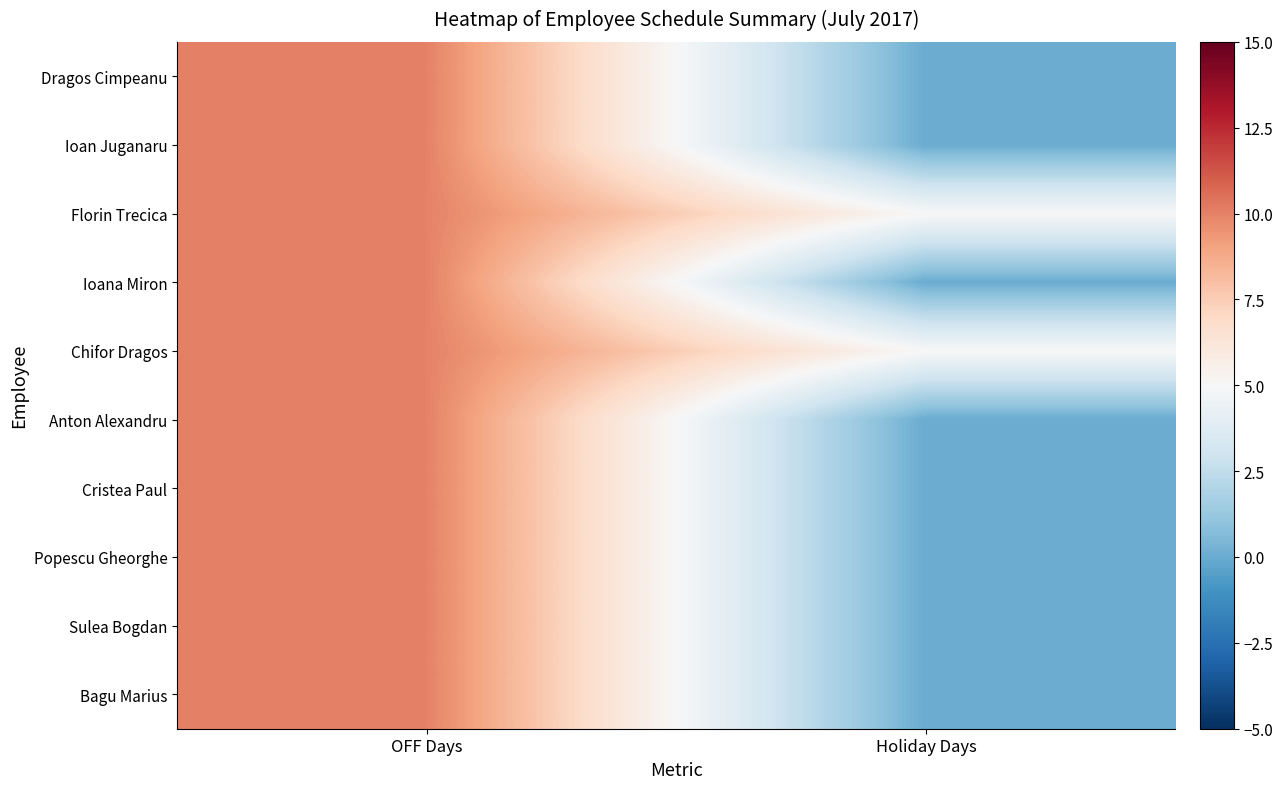

Reading right to left, list all the values displayed in this chart.

Dragos Cimpeanu: Holiday Days=0	OFF Days=10
Ioan Juganaru: Holiday Days=0	OFF Days=10
Florin Trecica: Holiday Days=5	OFF Days=10
Ioana Miron: Holiday Days=0	OFF Days=10
Chifor Dragos: Holiday Days=5	OFF Days=10
Anton Alexandru: Holiday Days=0	OFF Days=10
Cristea Paul: Holiday Days=0	OFF Days=10
Popescu Gheorghe: Holiday Days=0	OFF Days=10
Sulea Bogdan: Holiday Days=0	OFF Days=10
Bagu Marius: Holiday Days=0	OFF Days=10